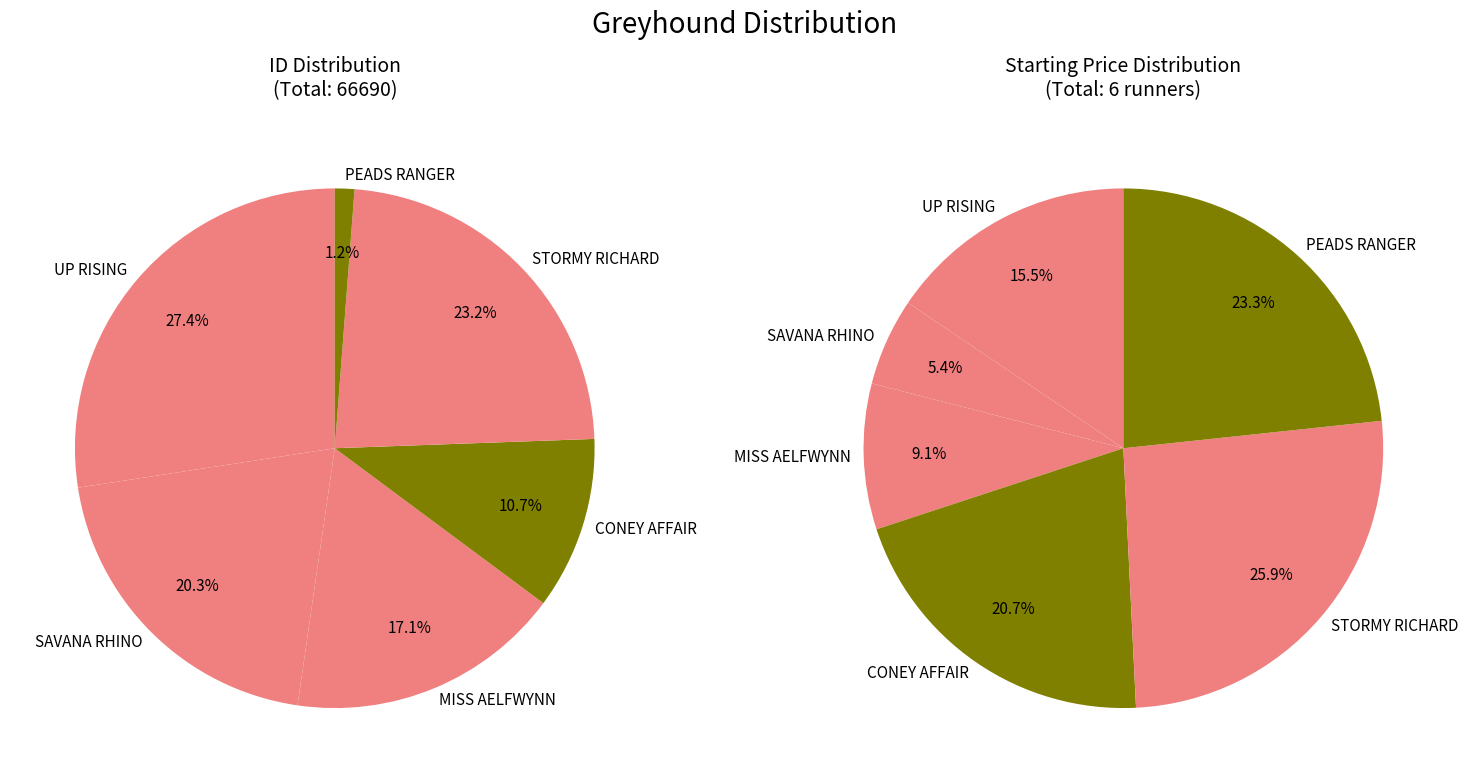

Does any single category account for the majority?

No